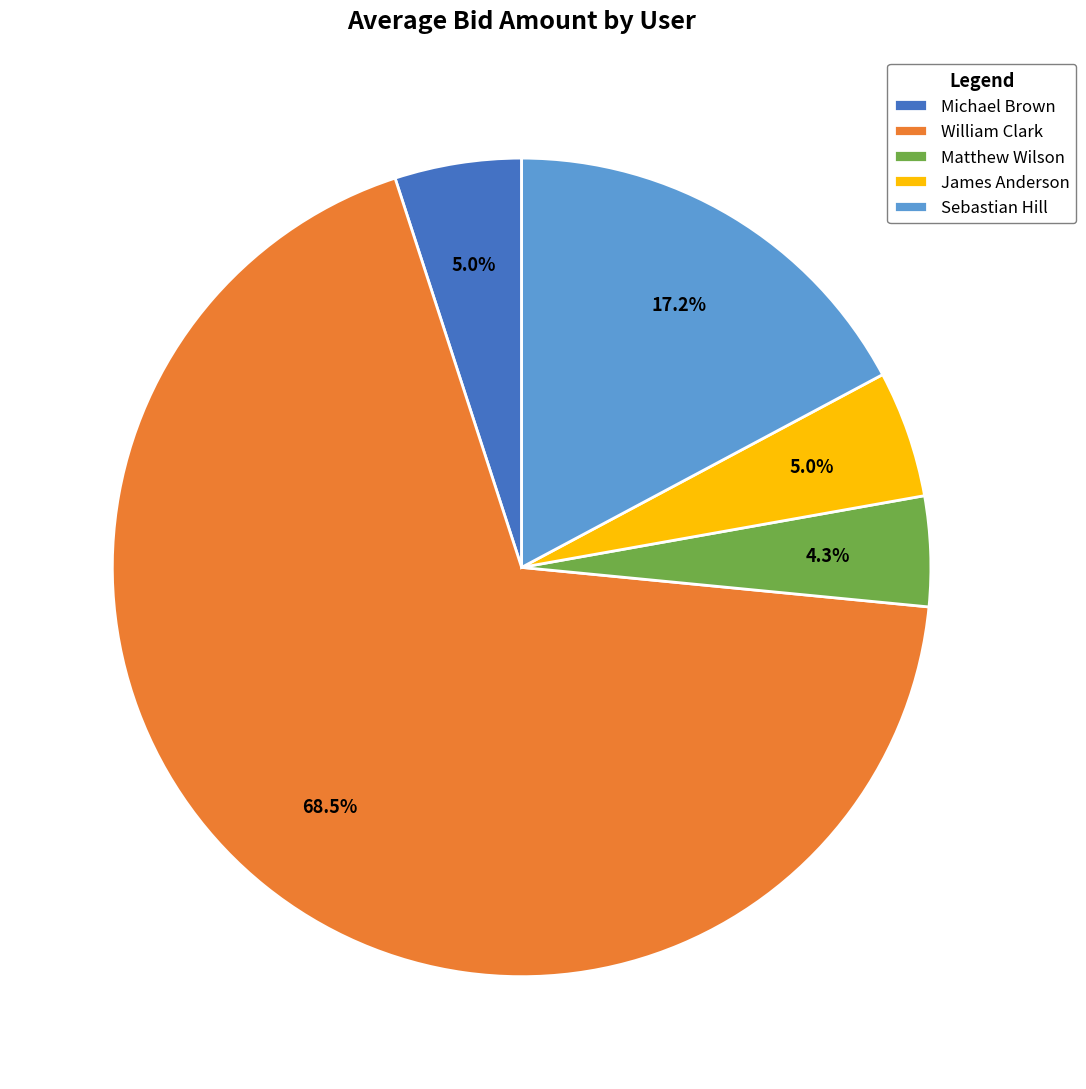

True or false: Matthew Wilson accounts for 19% of the total.

False